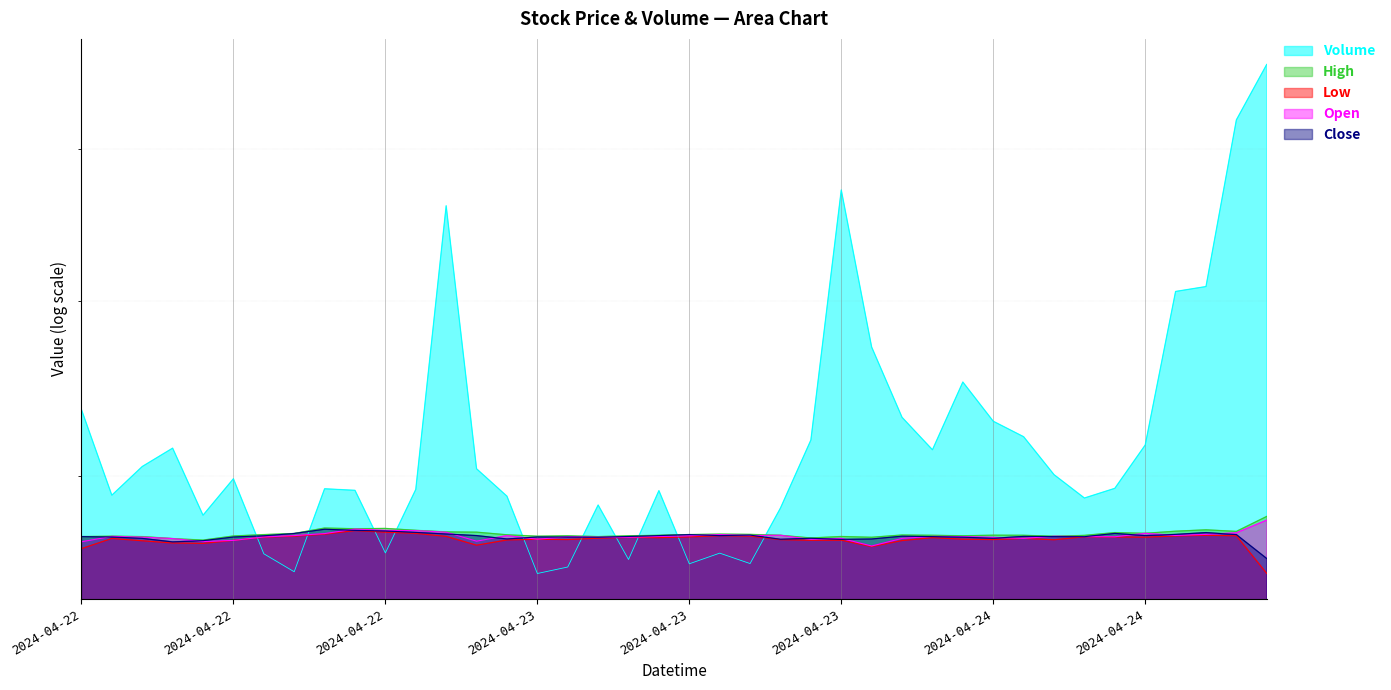

True or false: Open has more than 0 interior local peaks.

True